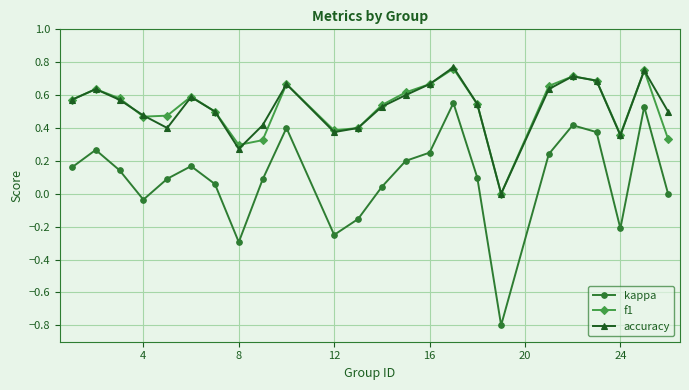

What is the minimum value shown in the chart?

-0.8